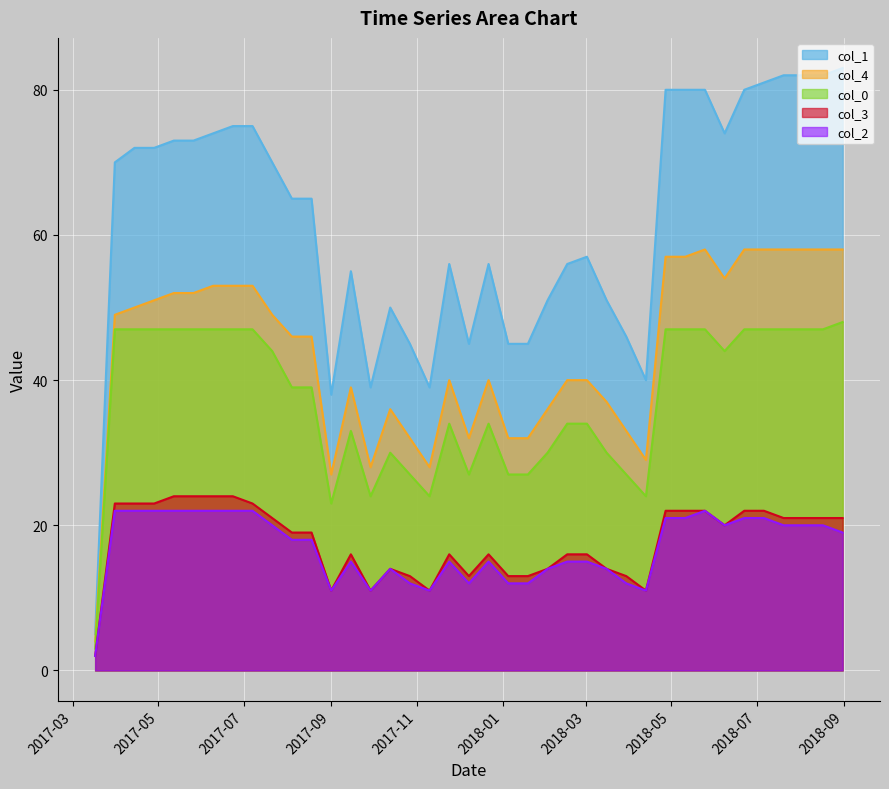

What is the value of the col_2 point at the 4th from the left?

22